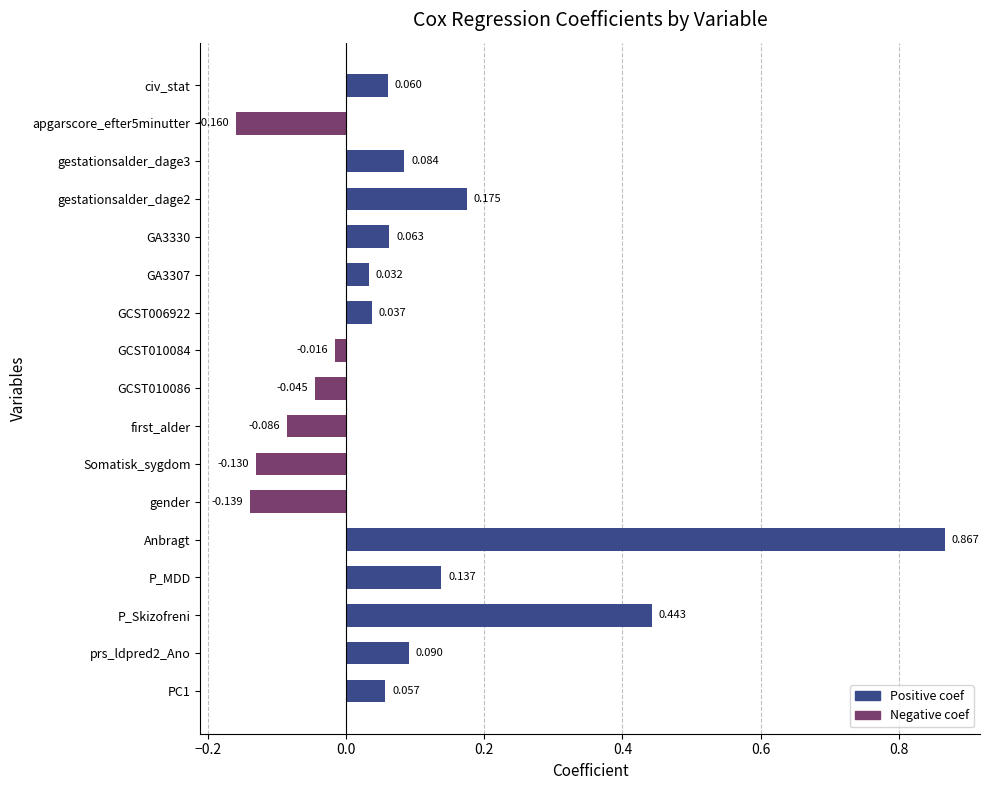

Are the bars horizontal?

Yes